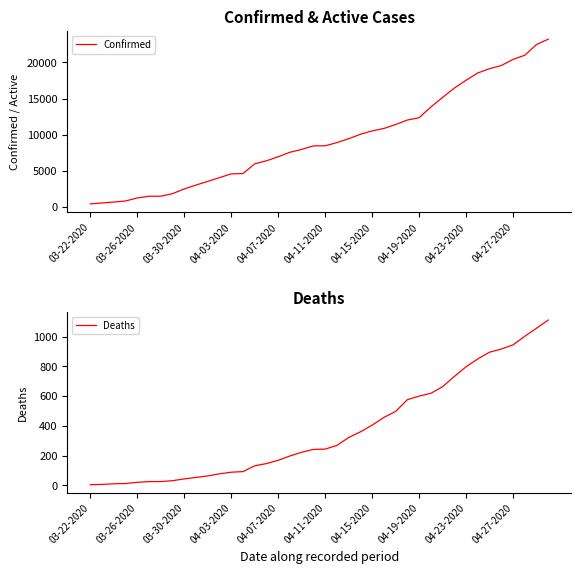

Between 23 and 33, which is larger?

33